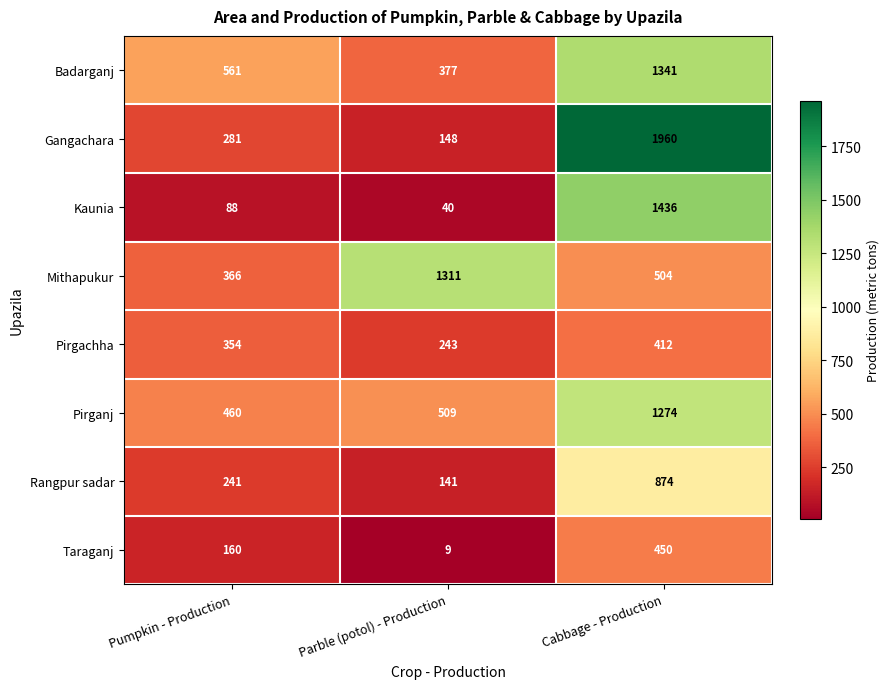

Reading right to left, what are all the values shown in this chart?

Badarganj: Cabbage - Production=1341	Parble (potol) - Production=377	Pumpkin - Production=561
Gangachara: Cabbage - Production=1960	Parble (potol) - Production=148	Pumpkin - Production=281
Kaunia: Cabbage - Production=1436	Parble (potol) - Production=40	Pumpkin - Production=88
Mithapukur: Cabbage - Production=504	Parble (potol) - Production=1311	Pumpkin - Production=366
Pirgachha: Cabbage - Production=412	Parble (potol) - Production=243	Pumpkin - Production=354
Pirganj: Cabbage - Production=1274	Parble (potol) - Production=509	Pumpkin - Production=460
Rangpur sadar: Cabbage - Production=874	Parble (potol) - Production=141	Pumpkin - Production=241
Taraganj: Cabbage - Production=450	Parble (potol) - Production=9	Pumpkin - Production=160